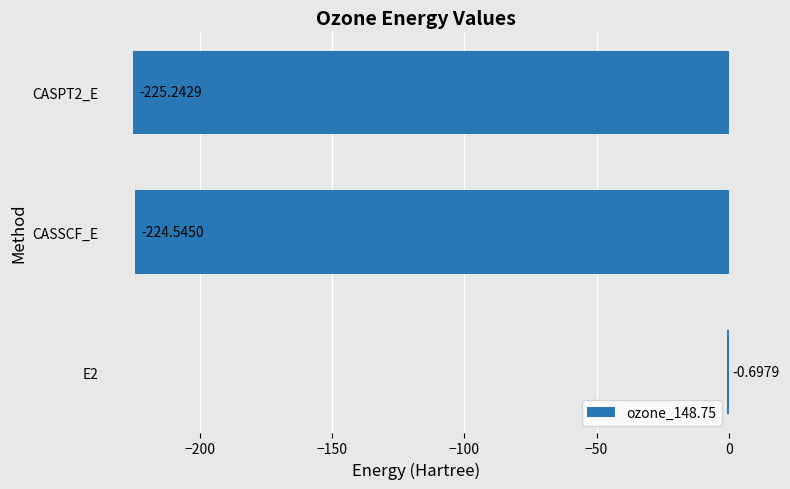

What is the sum of the values at CASSCF_E and CASPT2_E?

-449.8